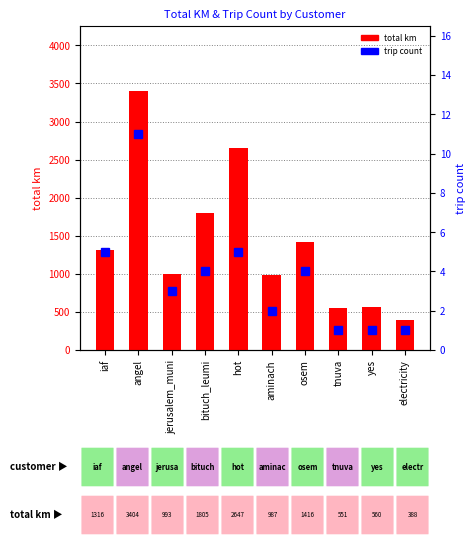

Reading left to right, what are all the values shown in this chart?

total km: iaf=1316.3	angel=3403.5	jerusalem_muni=992.6	bituch_leumi=1805.5	hot=2647.0	aminach=987.1	osem=1415.6	tnuva=551.0	yes=559.8	electricity=388.4
trip count: iaf=5.0	angel=11.0	jerusalem_muni=3.0	bituch_leumi=4.0	hot=5.0	aminach=2.0	osem=4.0	tnuva=1.0	yes=1.0	electricity=1.0